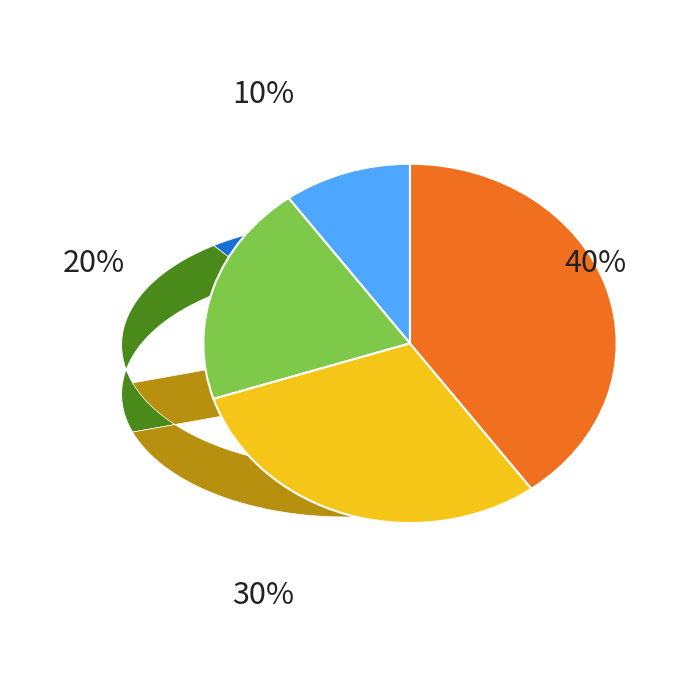

Is it true that 75% is 30% of the pie?

True